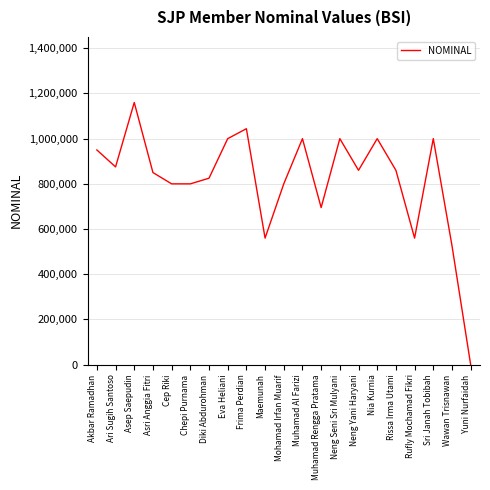

What is the ratio of the value at Muhamad Al Farizi to the value at Asep Saepudin?

0.9